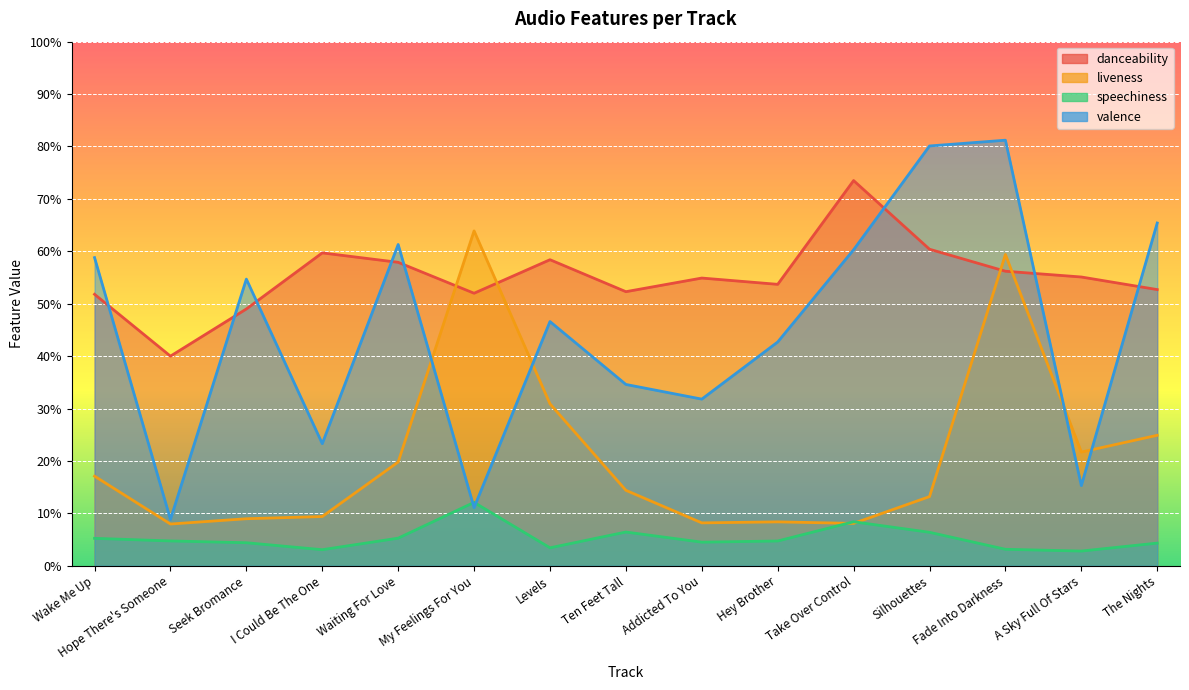

True or false: speechiness has more than 0 interior local peaks.

True